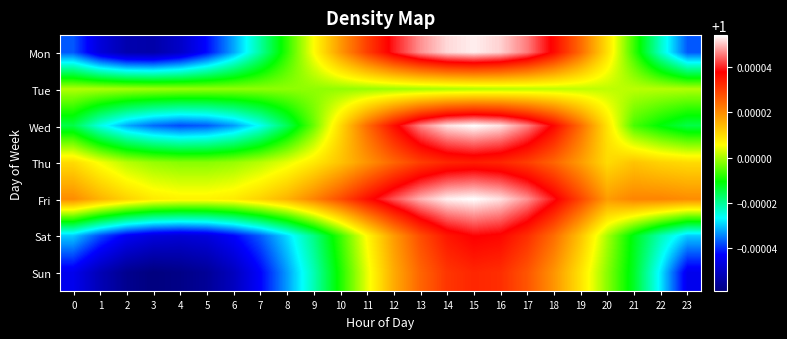

At which category is the sum across all series the highest?

15